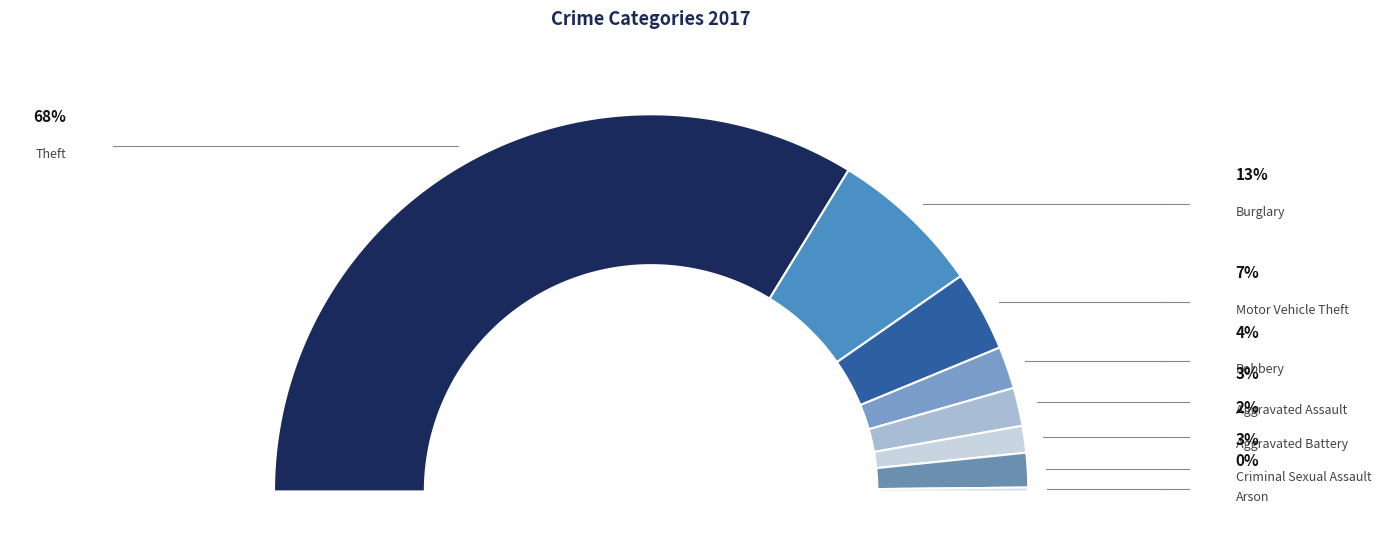

Which has a higher value, Arson or Criminal Sexual Assault?

Criminal Sexual Assault